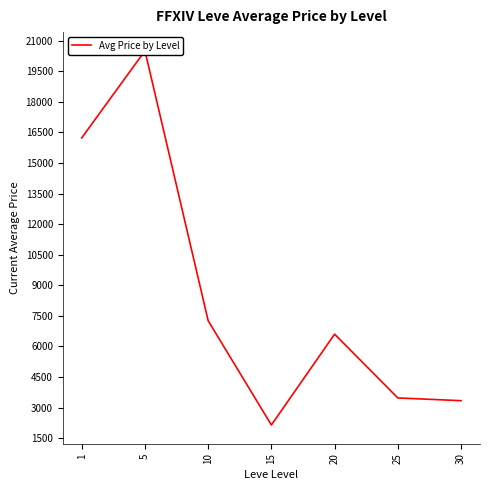

What is the greatest value displayed?

20502.3